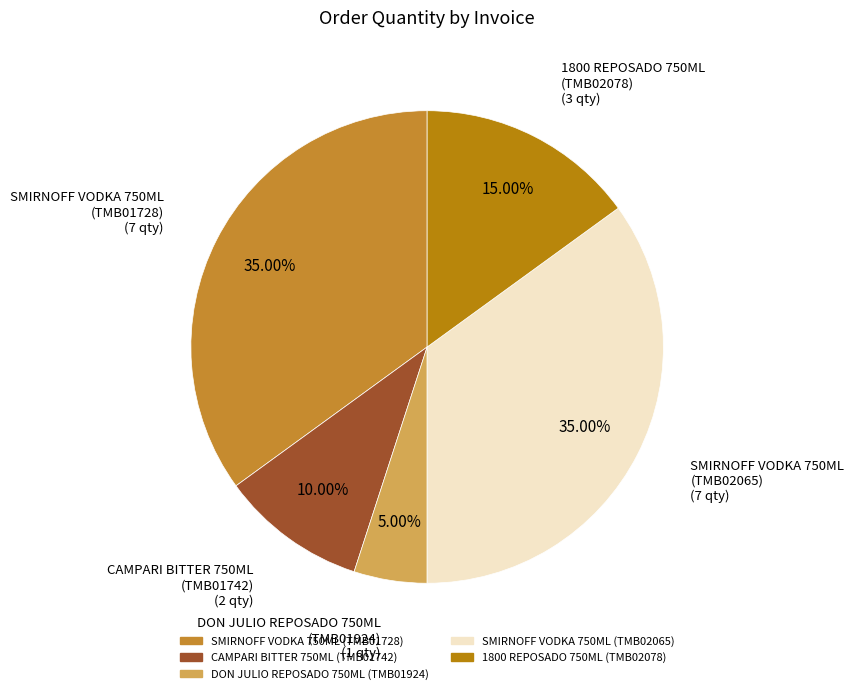

Is it true that CAMPARI BITTER 750ML (TMB01742) is 23% of the pie?

False